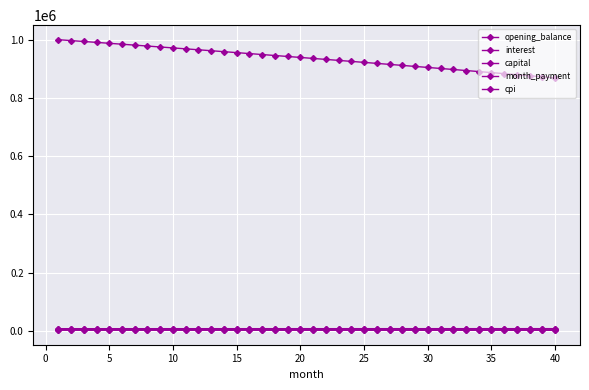

List the series in order of their peak value, highest first.

opening_balance, month_payment, capital, interest, cpi